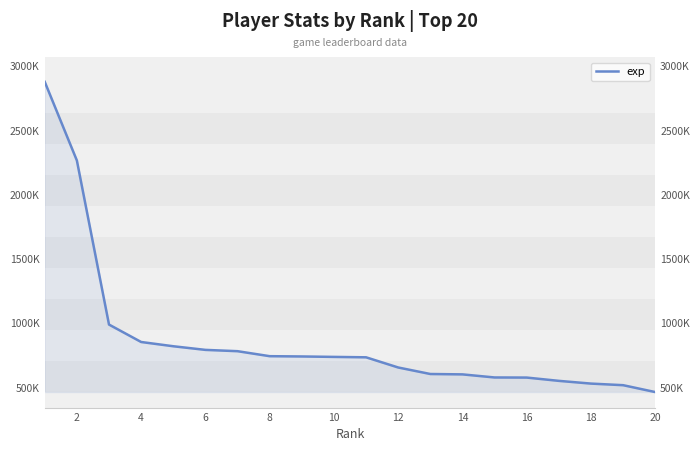

Reading right to left, extract all data points from this chart.

463894	517445	529862	551092	576709	577524	601527	604465	655138	734312	737499	740898	743091	781940	792132	820380	853495	989131	2265585	2877672